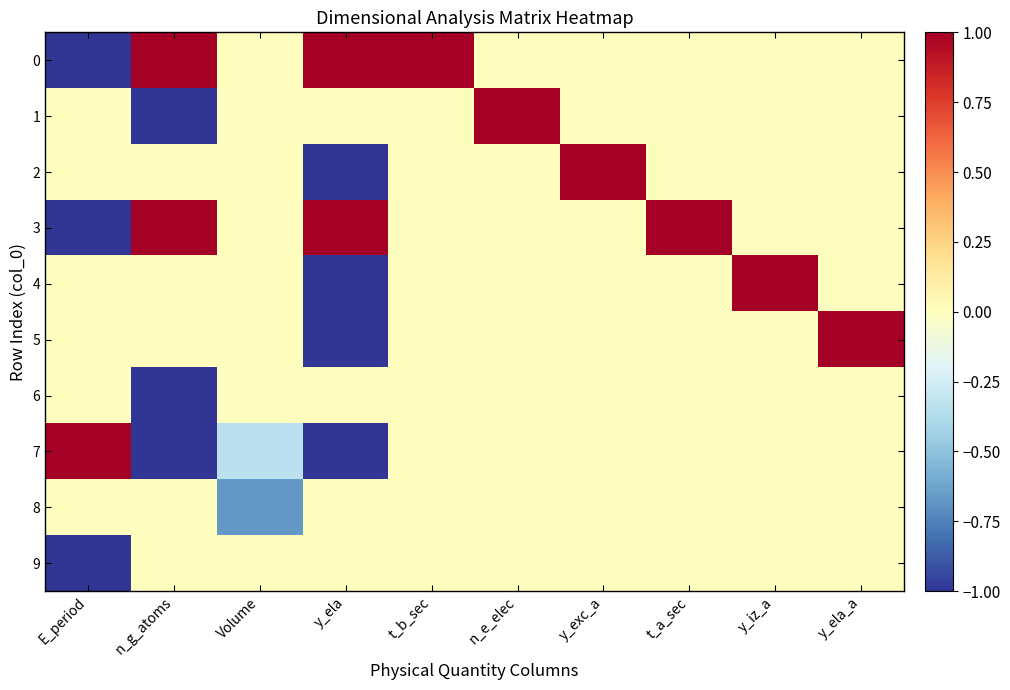

Reading right to left, transcribe all the data shown in this chart.

0: y_ela_a=0.0	y_iz_a=0.0	t_a_sec=0.0	y_exc_a=0.0	n_e_elec=0.0	t_b_sec=1.0	y_ela=1.0	Volume=0.0	n_g_atoms=1.0	E_period=-1.0
1: y_ela_a=0.0	y_iz_a=0.0	t_a_sec=0.0	y_exc_a=0.0	n_e_elec=1.0	t_b_sec=0.0	y_ela=0.0	Volume=0.0	n_g_atoms=-1.0	E_period=0.0
2: y_ela_a=0.0	y_iz_a=0.0	t_a_sec=0.0	y_exc_a=1.0	n_e_elec=0.0	t_b_sec=0.0	y_ela=-1.0	Volume=0.0	n_g_atoms=0.0	E_period=0.0
3: y_ela_a=0.0	y_iz_a=0.0	t_a_sec=1.0	y_exc_a=0.0	n_e_elec=0.0	t_b_sec=0.0	y_ela=1.0	Volume=0.0	n_g_atoms=1.0	E_period=-1.0
4: y_ela_a=0.0	y_iz_a=1.0	t_a_sec=0.0	y_exc_a=0.0	n_e_elec=0.0	t_b_sec=0.0	y_ela=-1.0	Volume=0.0	n_g_atoms=0.0	E_period=0.0
5: y_ela_a=1.0	y_iz_a=0.0	t_a_sec=0.0	y_exc_a=0.0	n_e_elec=0.0	t_b_sec=0.0	y_ela=-1.0	Volume=0.0	n_g_atoms=0.0	E_period=0.0
6: y_ela_a=0.0	y_iz_a=0.0	t_a_sec=0.0	y_exc_a=0.0	n_e_elec=0.0	t_b_sec=0.0	y_ela=0.0	Volume=0.0	n_g_atoms=-1.0	E_period=0.0
7: y_ela_a=0.0	y_iz_a=0.0	t_a_sec=0.0	y_exc_a=0.0	n_e_elec=0.0	t_b_sec=0.0	y_ela=-1.0	Volume=-0.3	n_g_atoms=-1.0	E_period=1.0
8: y_ela_a=0.0	y_iz_a=0.0	t_a_sec=0.0	y_exc_a=0.0	n_e_elec=0.0	t_b_sec=0.0	y_ela=0.0	Volume=-0.7	n_g_atoms=0.0	E_period=0.0
9: y_ela_a=0.0	y_iz_a=0.0	t_a_sec=0.0	y_exc_a=0.0	n_e_elec=0.0	t_b_sec=0.0	y_ela=0.0	Volume=0.0	n_g_atoms=0.0	E_period=-1.0